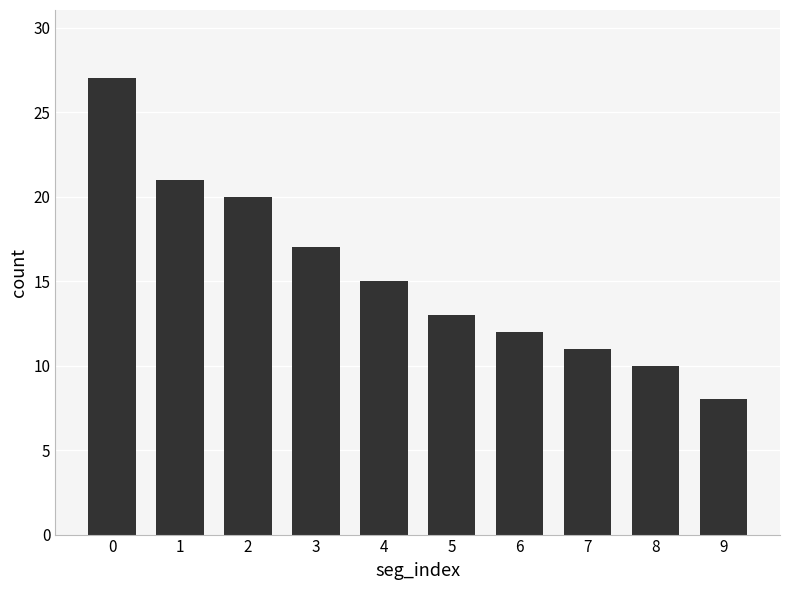

What is the change in value from 1 to 7?

-10